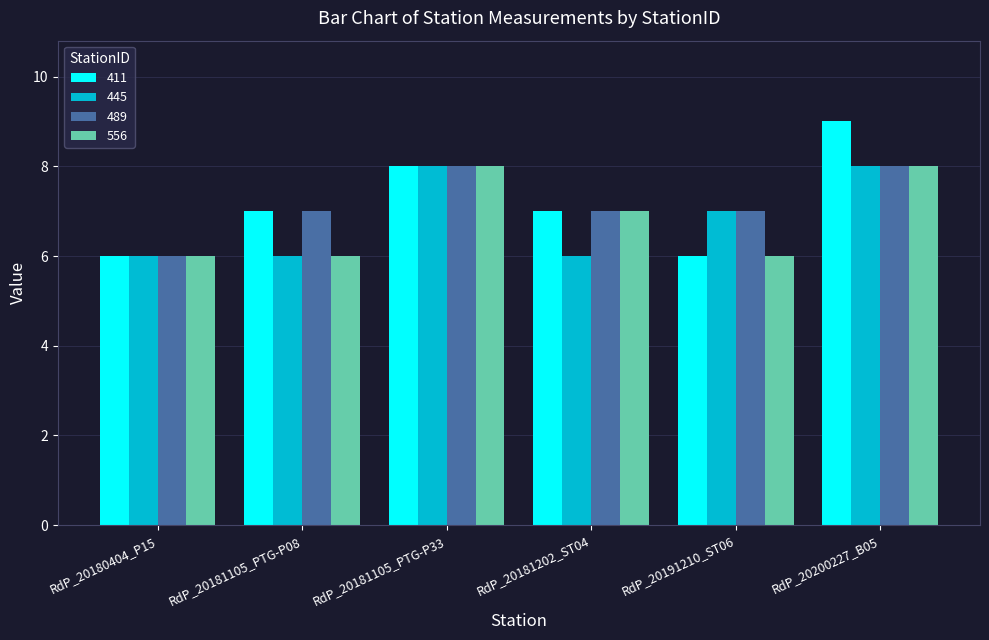

The 556 series shows 7 at RdP_20181202_ST04. True or false?

True